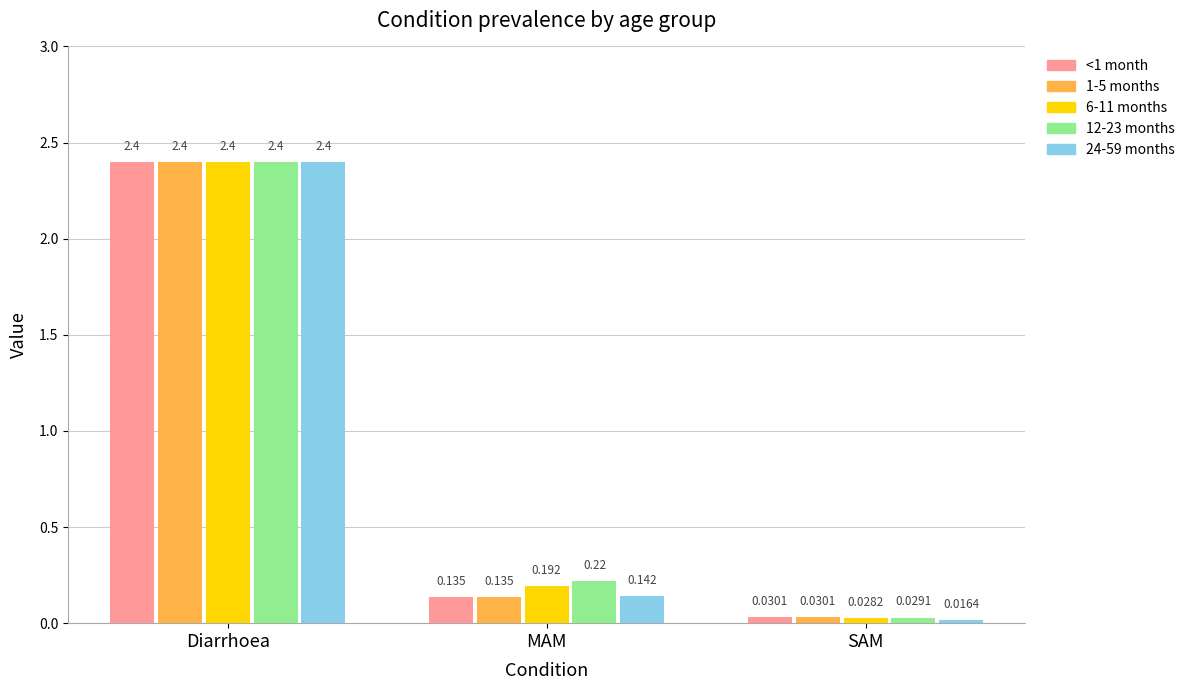

Rank the categories by <1 month value from highest to lowest.

Diarrhoea, MAM, SAM